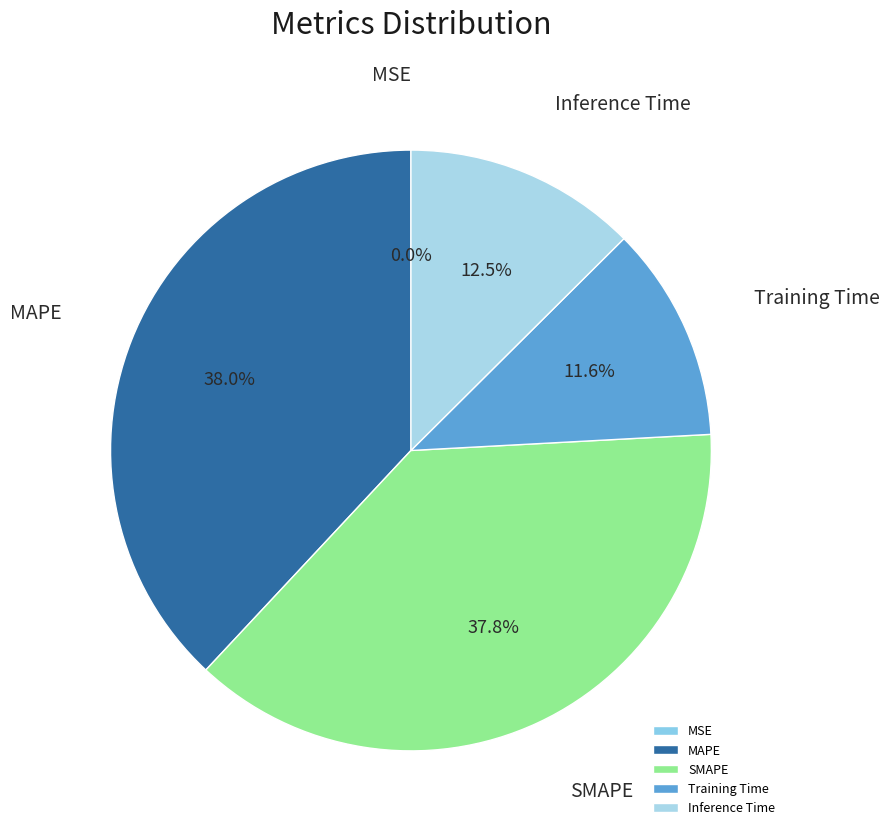

What percentage is the Training Time slice, to the nearest percent?

12%